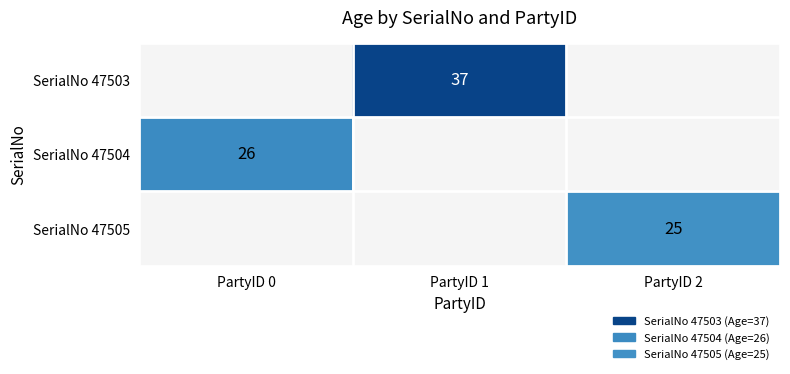

What is the greatest value displayed?

37.0